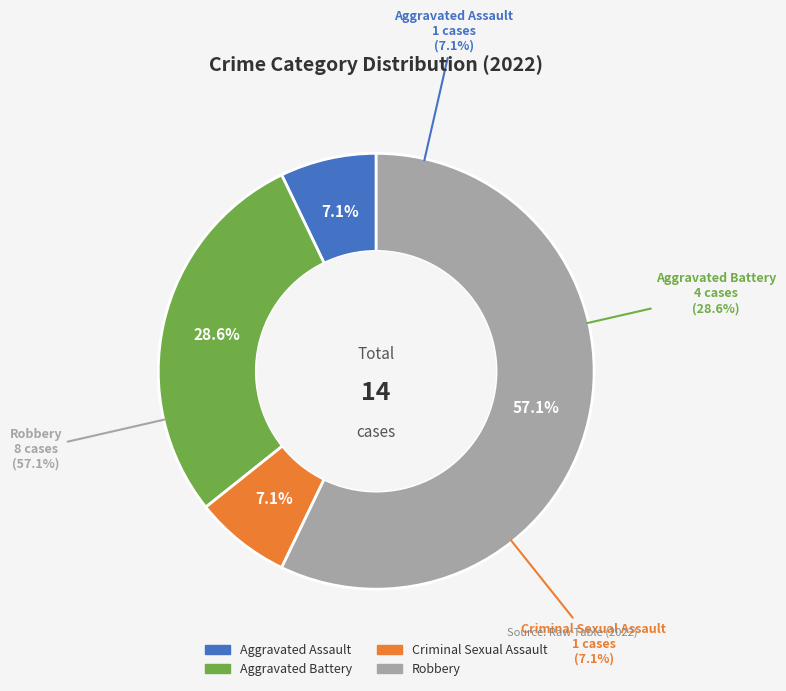

The Aggravated Assault slice represents 7% of the pie. True or false?

True